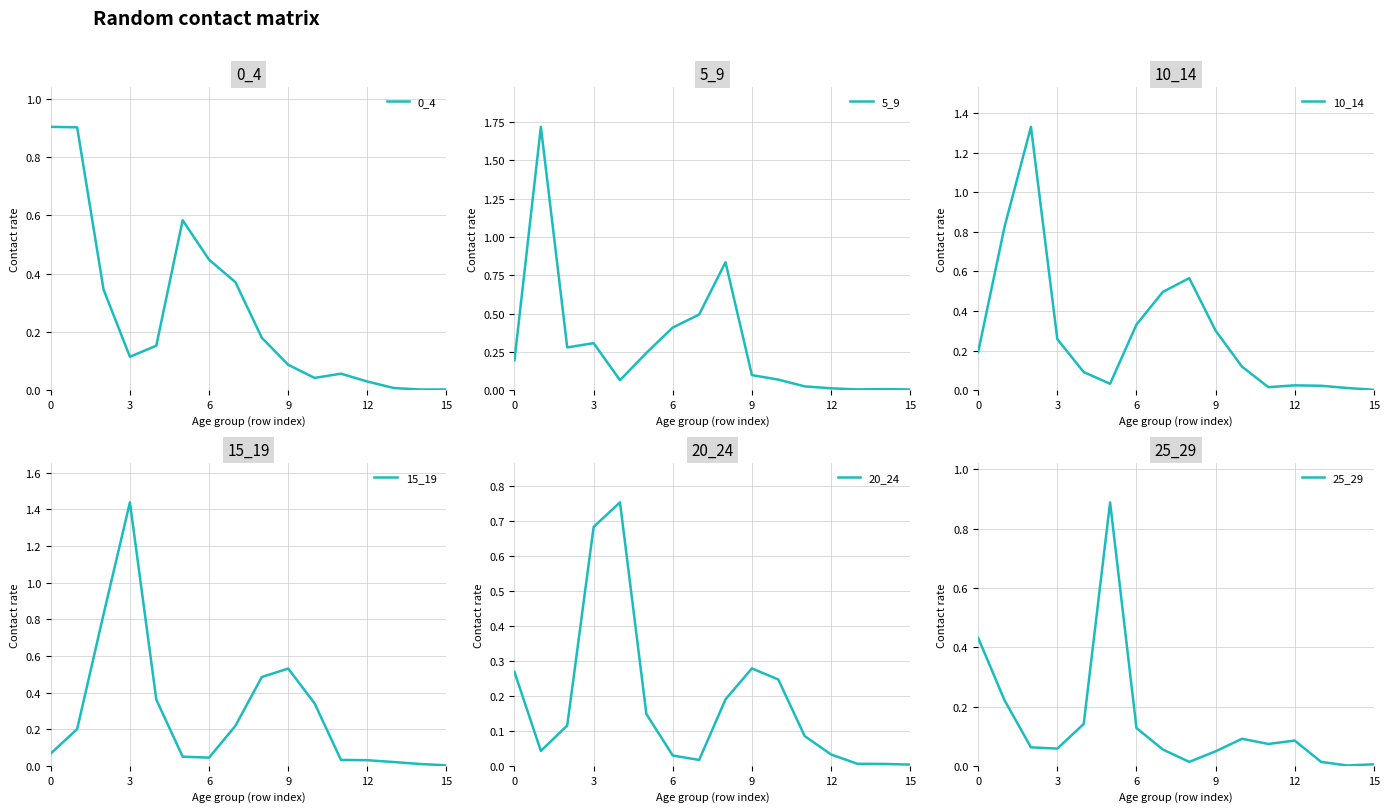

Is it true that 5_9 equals 0.5 at 8?

False